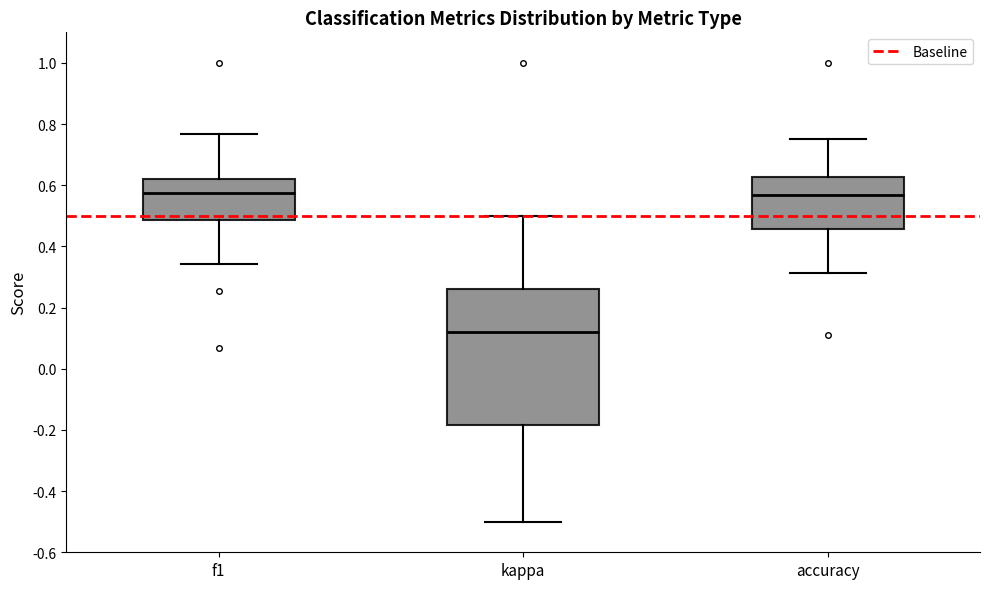

Where is the lower edge of the box for accuracy on the y-axis? The values are not printed on the chart, so give them approximately, as read against the axis.

0.46